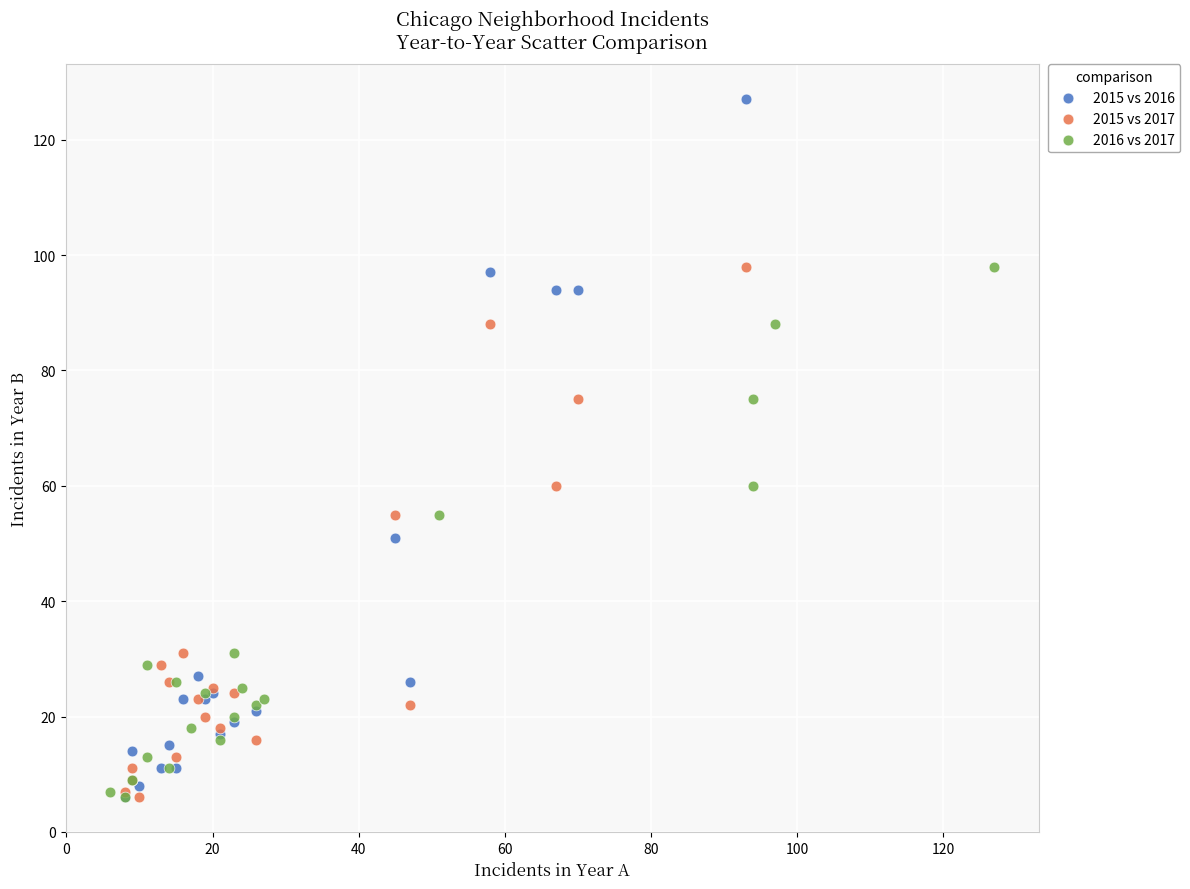

Which series has the largest Y range (max minus min)?

2015 vs 2016